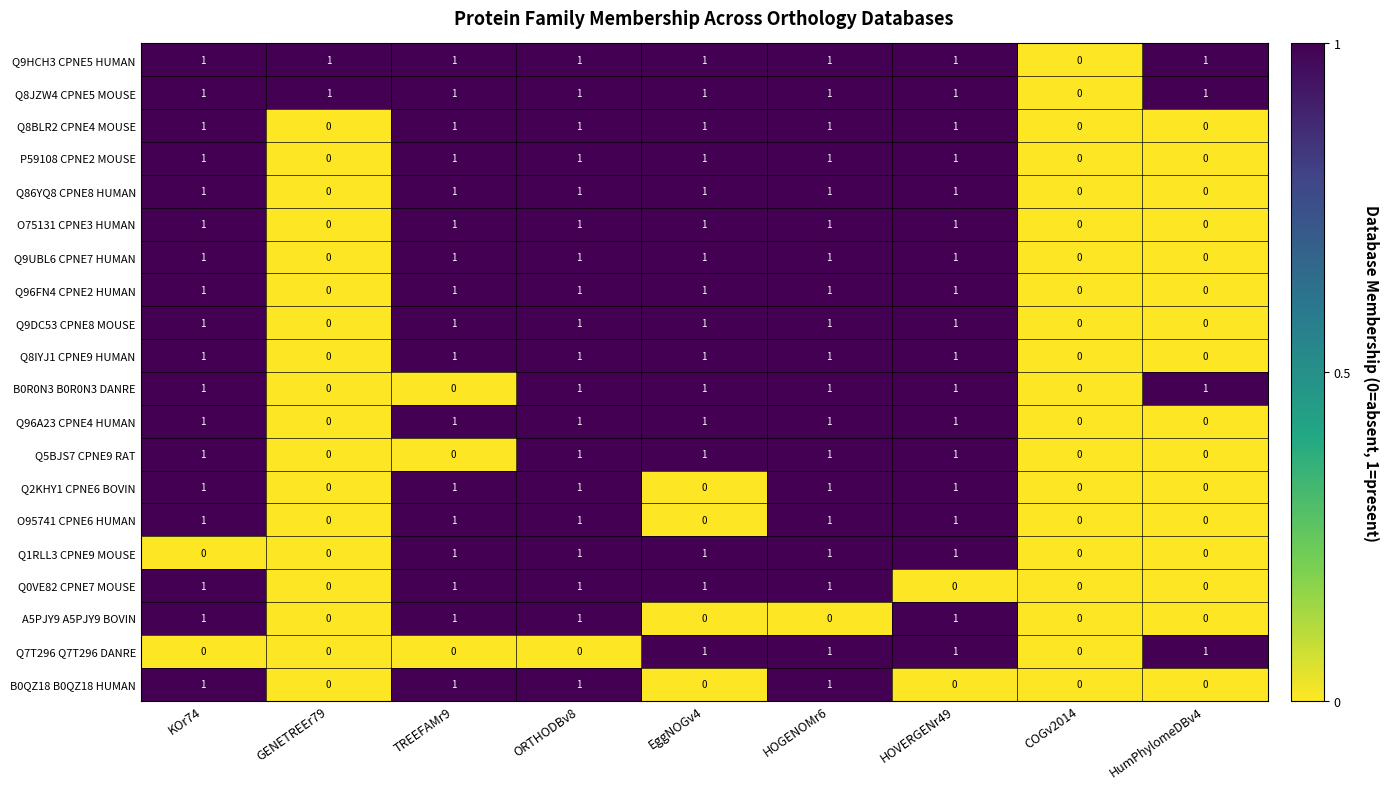

How many values in the P59108 CPNE2 MOUSE series are below 1?

3